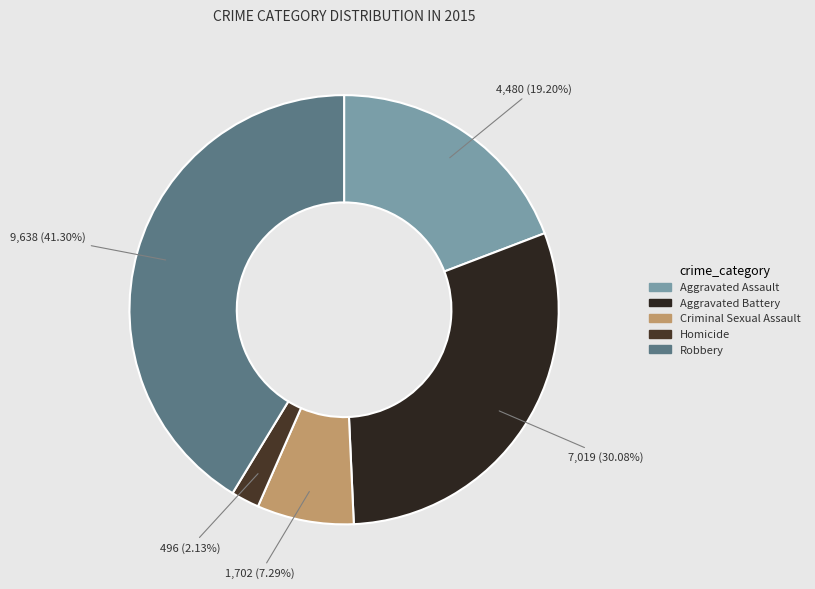

To the nearest percent, what is the difference between the Robbery and Aggravated Assault slice percentages?

22%